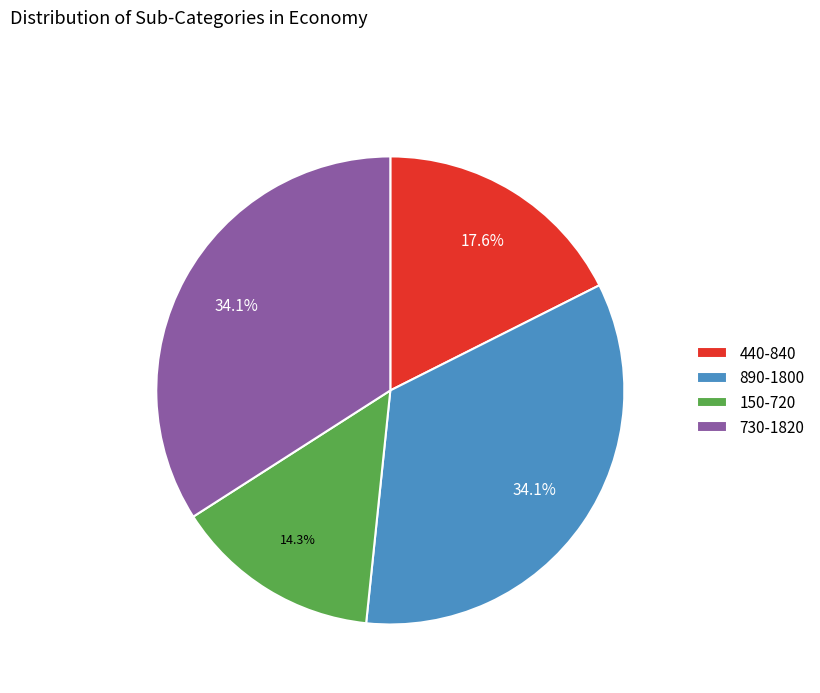

Which category has the smallest portion of the pie?

150-720